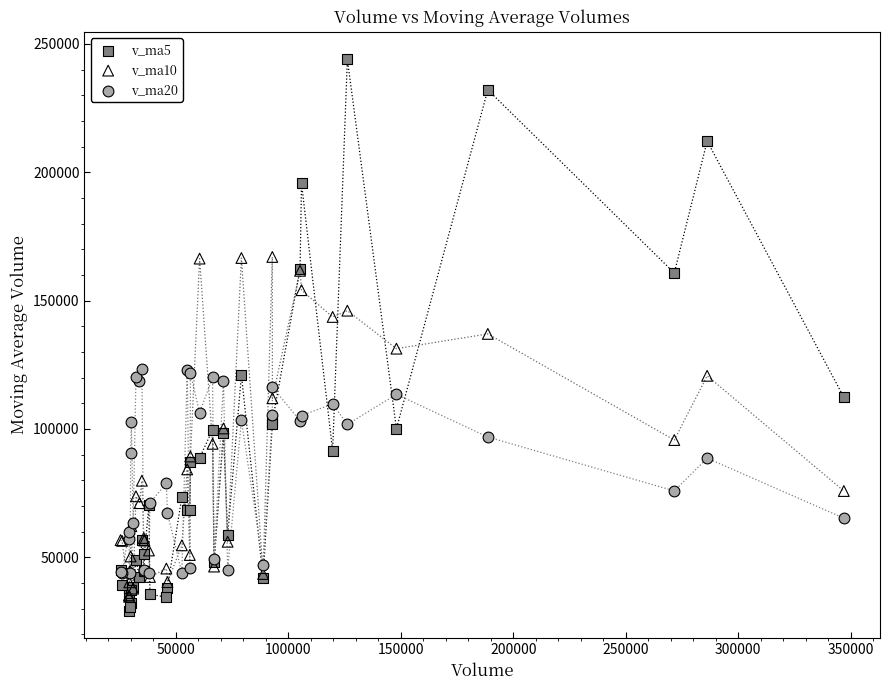

Which series has the widest spread of Y values?

v_ma5